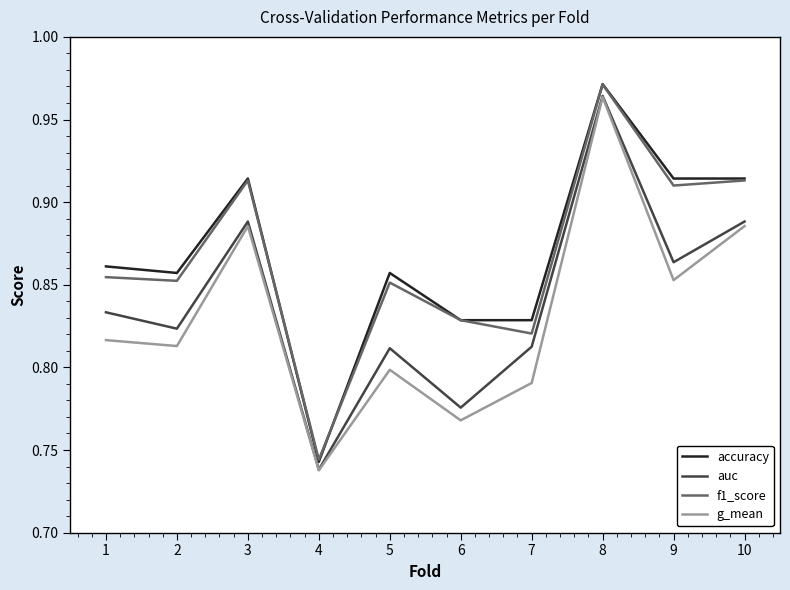

At which category does the chart reach its peak across all series?

8